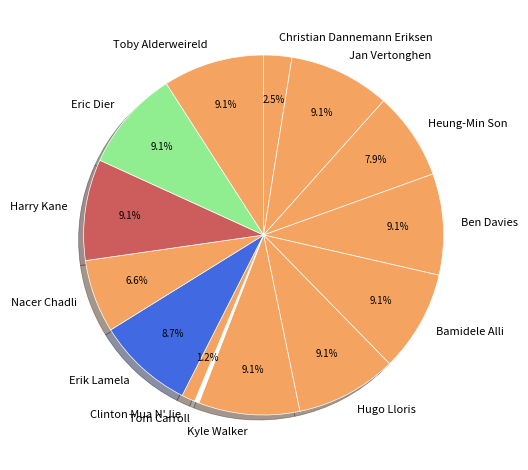

Does Jan Vertonghen represent more than half of the total?

No